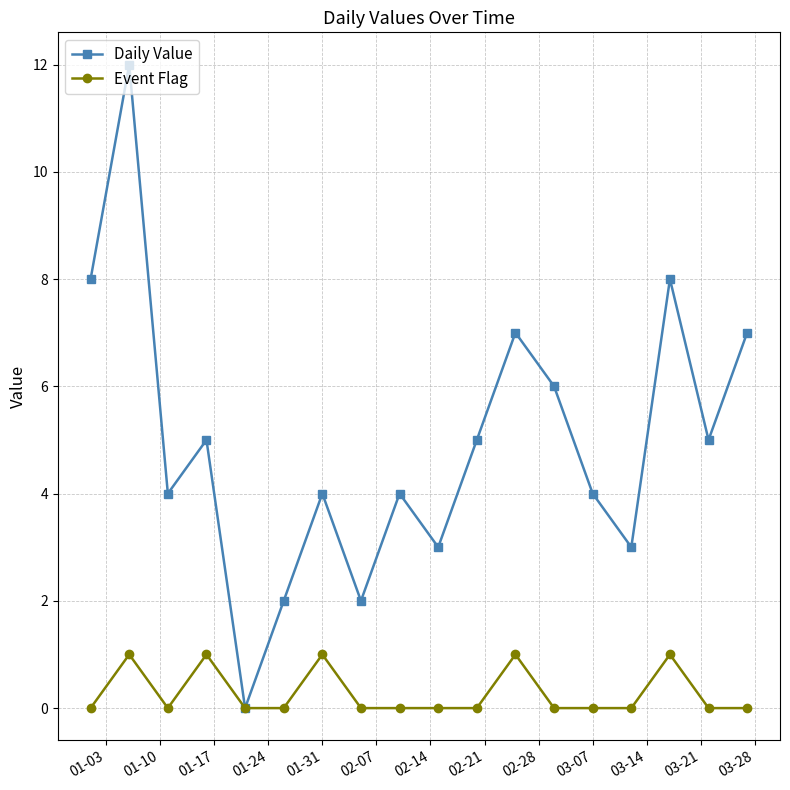

What is the difference between the maximum and minimum values in the Daily Value series?

12